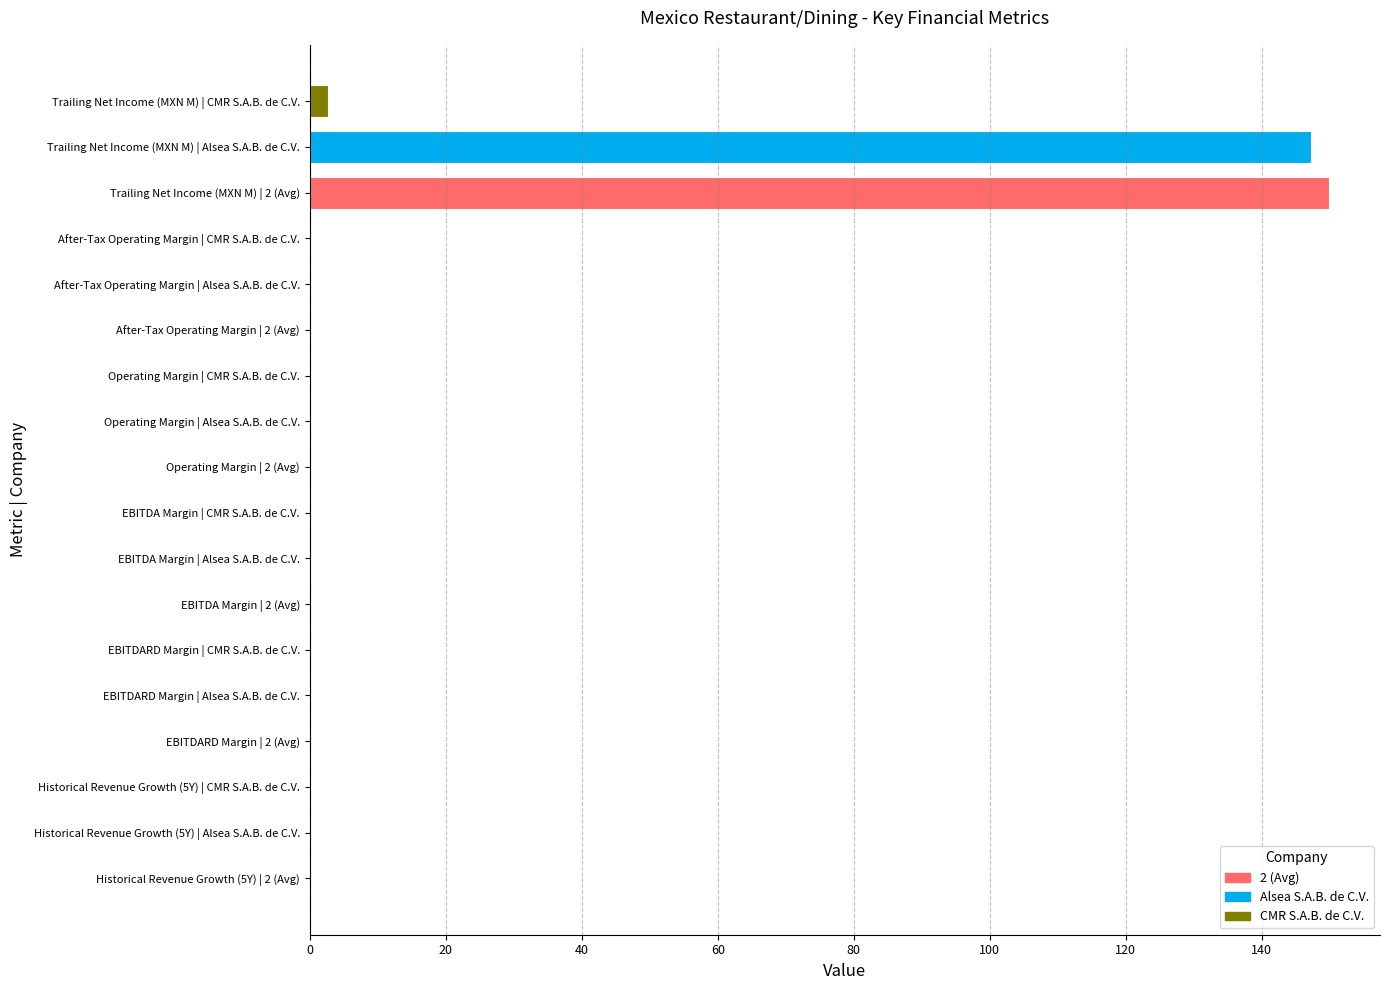

Which label corresponds to the largest value in the chart?

Trailing Net Income (MXN M) | 2 (Avg)